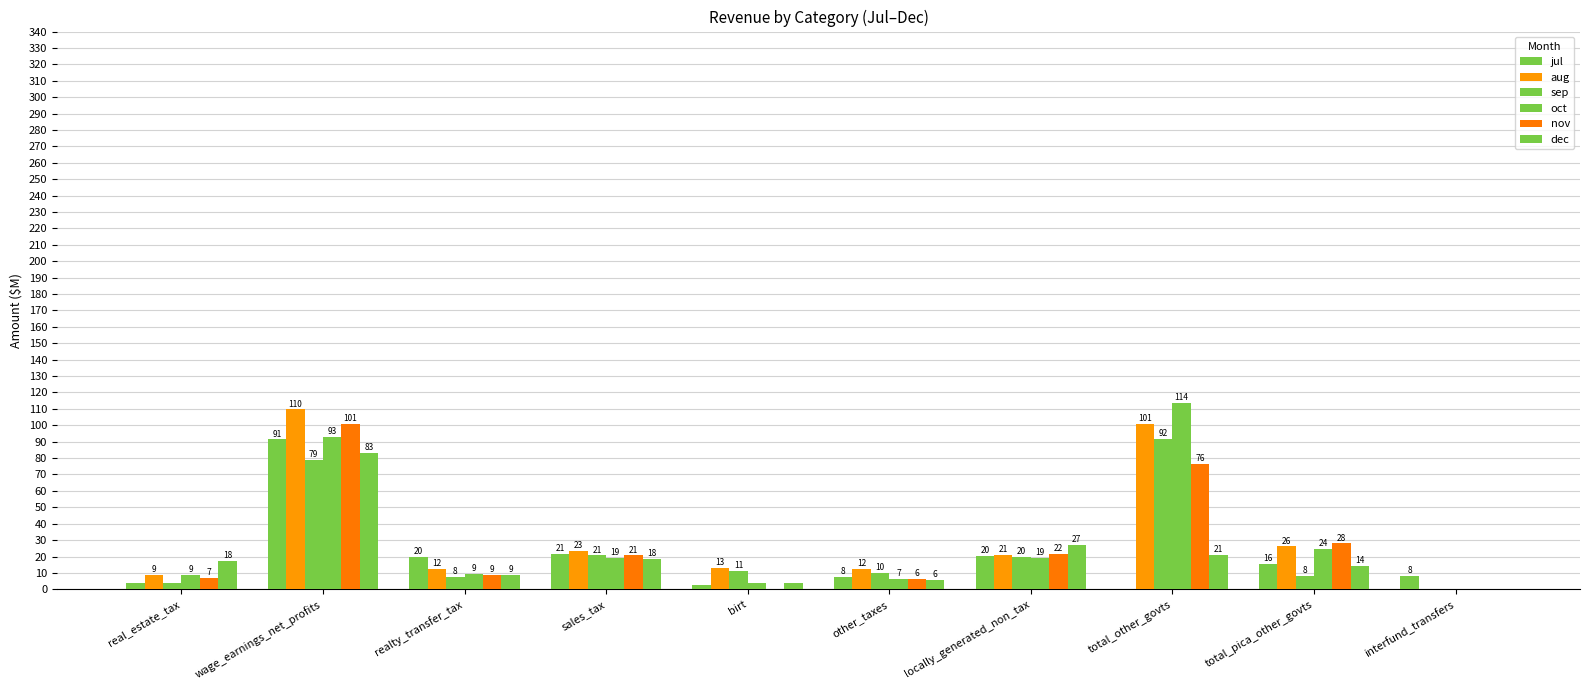

What is the difference between the highest and lowest values at wage_earnings_net_profits?

30.9